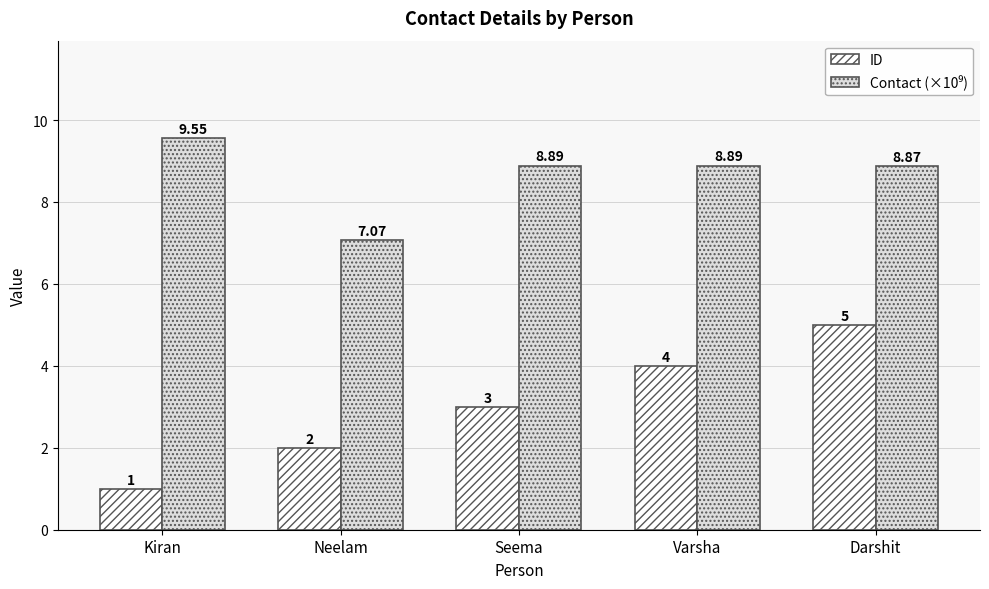

Rank the categories by ID value from highest to lowest.

Darshit, Varsha, Seema, Neelam, Kiran